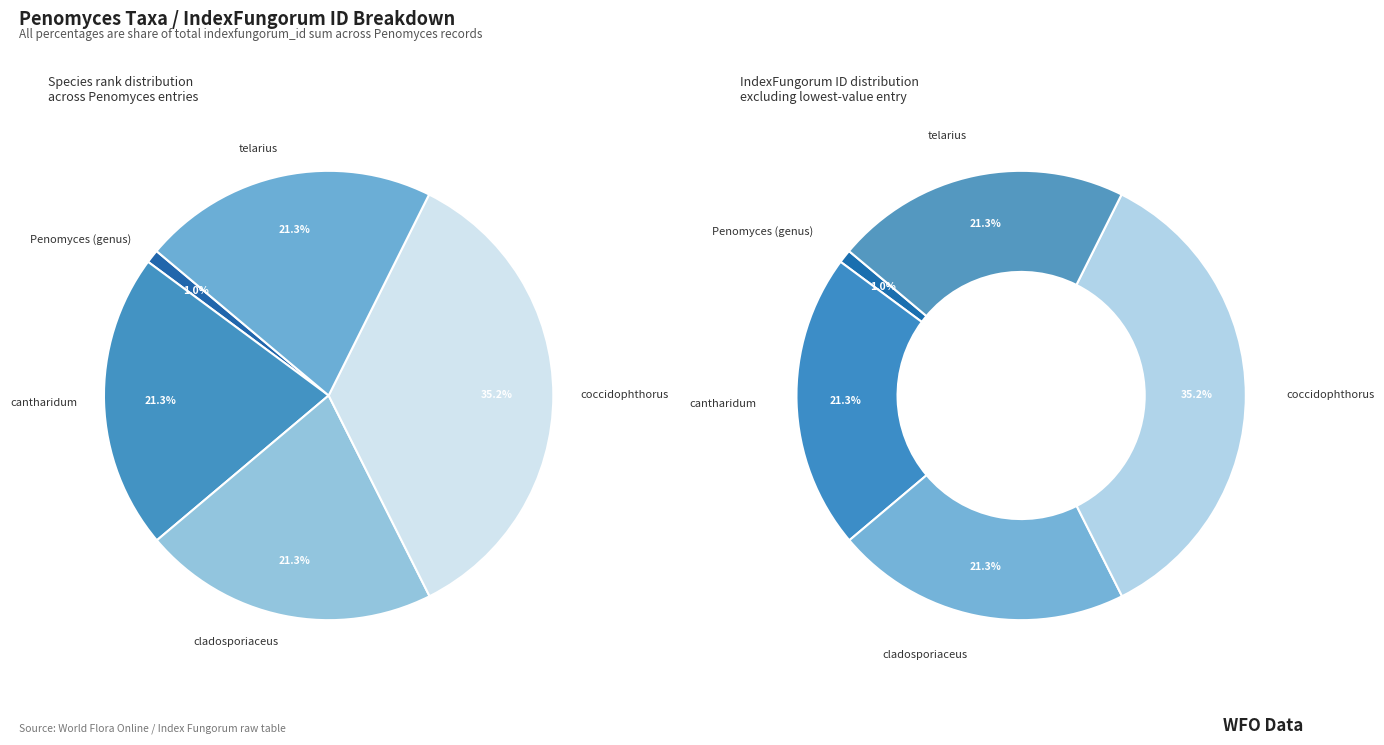

What percentage do coccidophthorus and cantharidum together represent?

56.5%